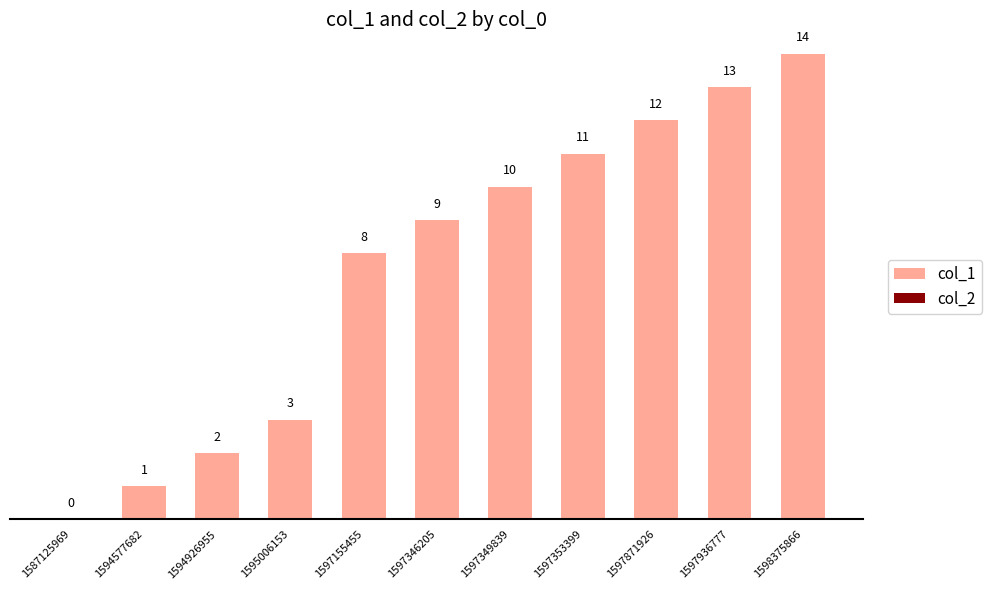

Are the bars horizontal?

No